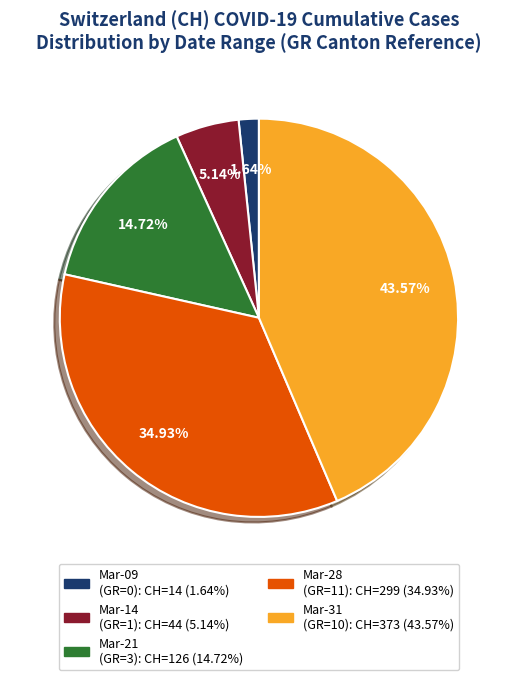

To the nearest percent, what is the difference between the largest and smallest slice percentages?

42%